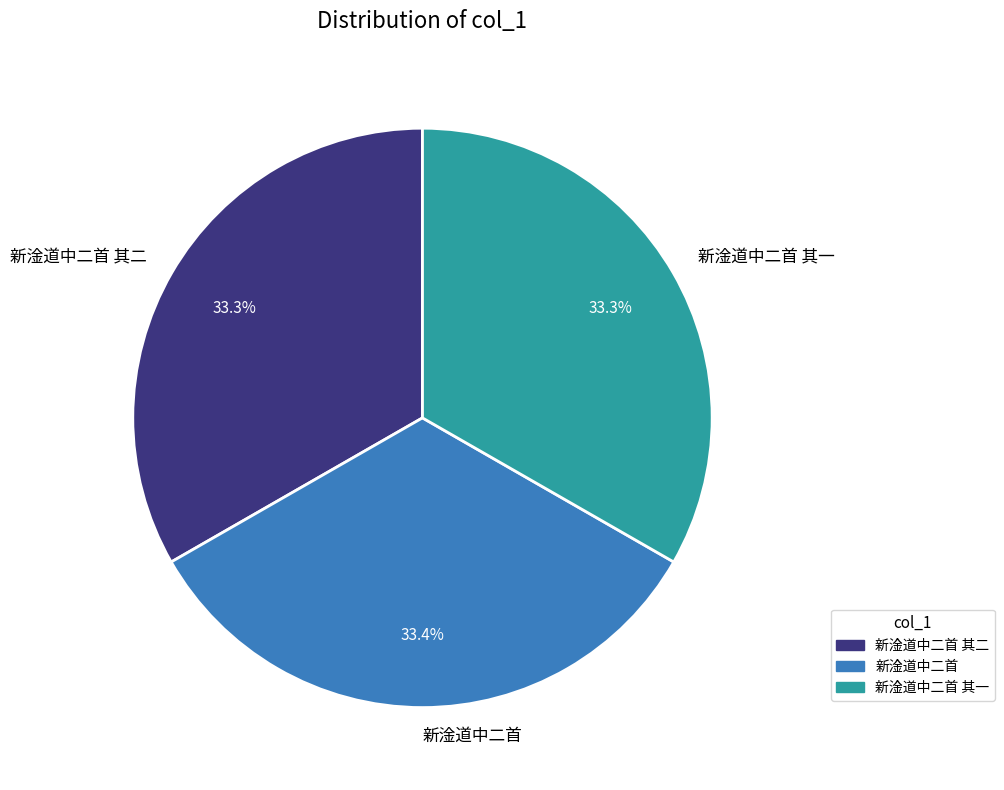

What is the ratio of the value at 新淦道中二首 to the value at 新淦道中二首 其一?

1.0